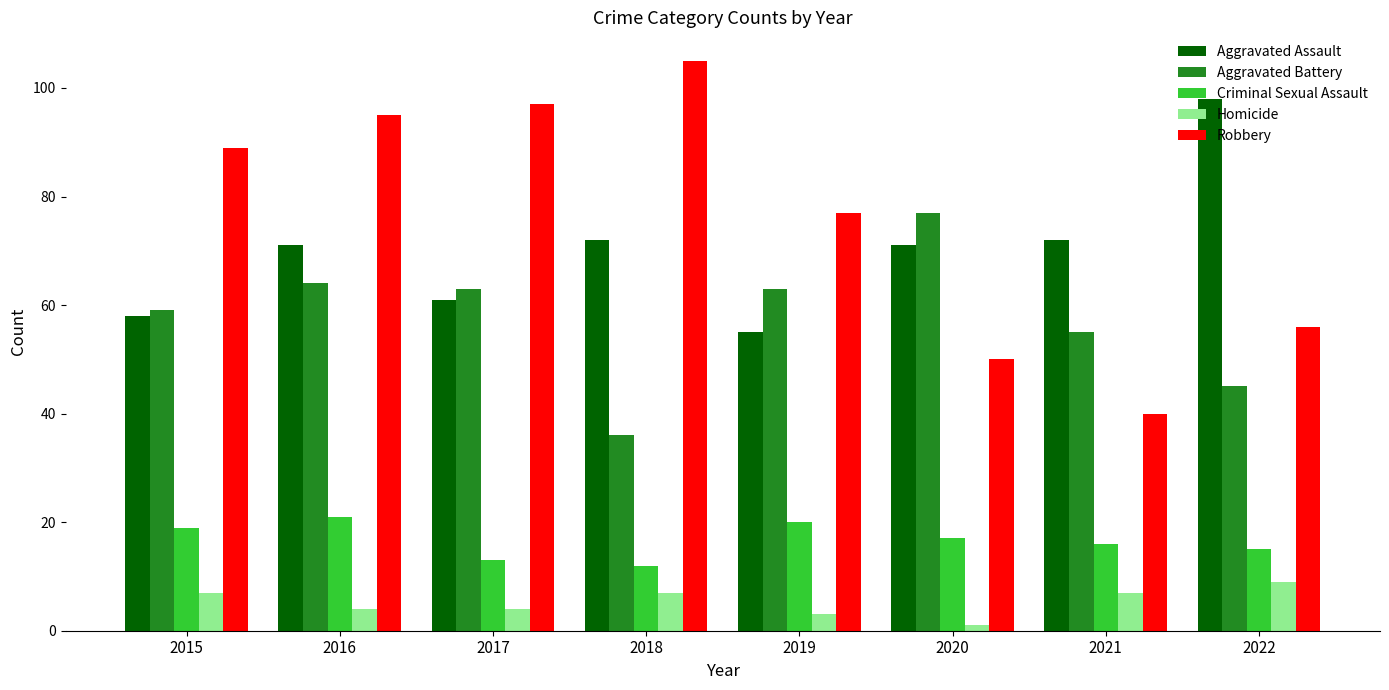

What is the total value across all series at 2017?

238